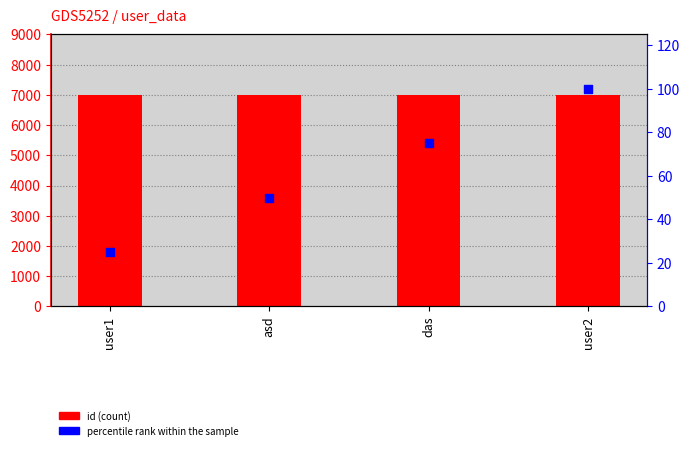

At how many categories does at least one series exceed 5820?

4